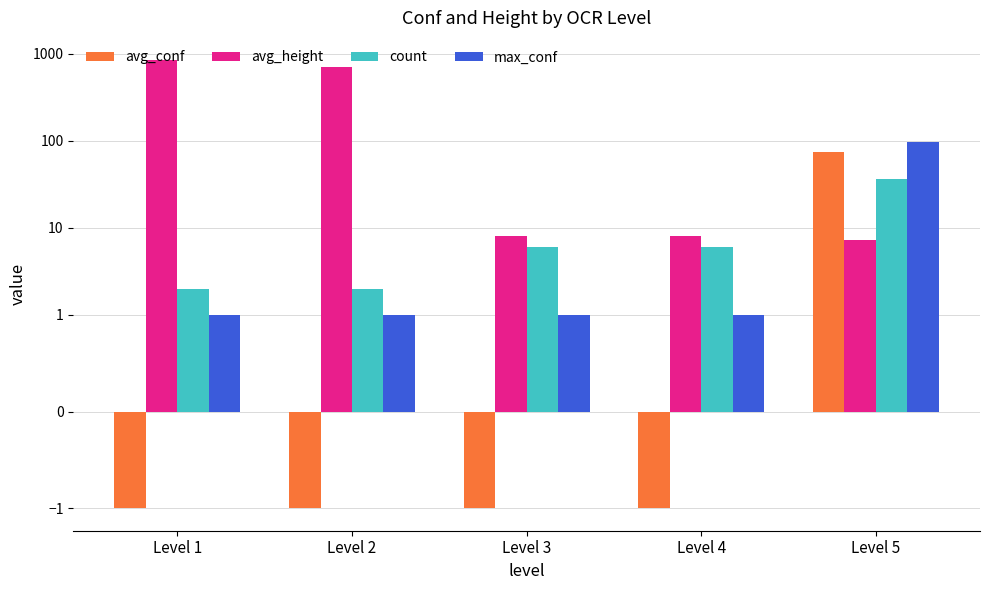

Reading left to right, extract all data points from this chart.

avg_conf: Level 1=-1.0	Level 2=-1.0	Level 3=-1.0	Level 4=-1.0	Level 5=73.5
avg_height: Level 1=842.0	Level 2=704.0	Level 3=8.0	Level 4=8.0	Level 5=7.2
count: Level 1=2.0	Level 2=2.0	Level 3=6.0	Level 4=6.0	Level 5=36.0
max_conf: Level 1=1.0	Level 2=1.0	Level 3=1.0	Level 4=1.0	Level 5=96.1